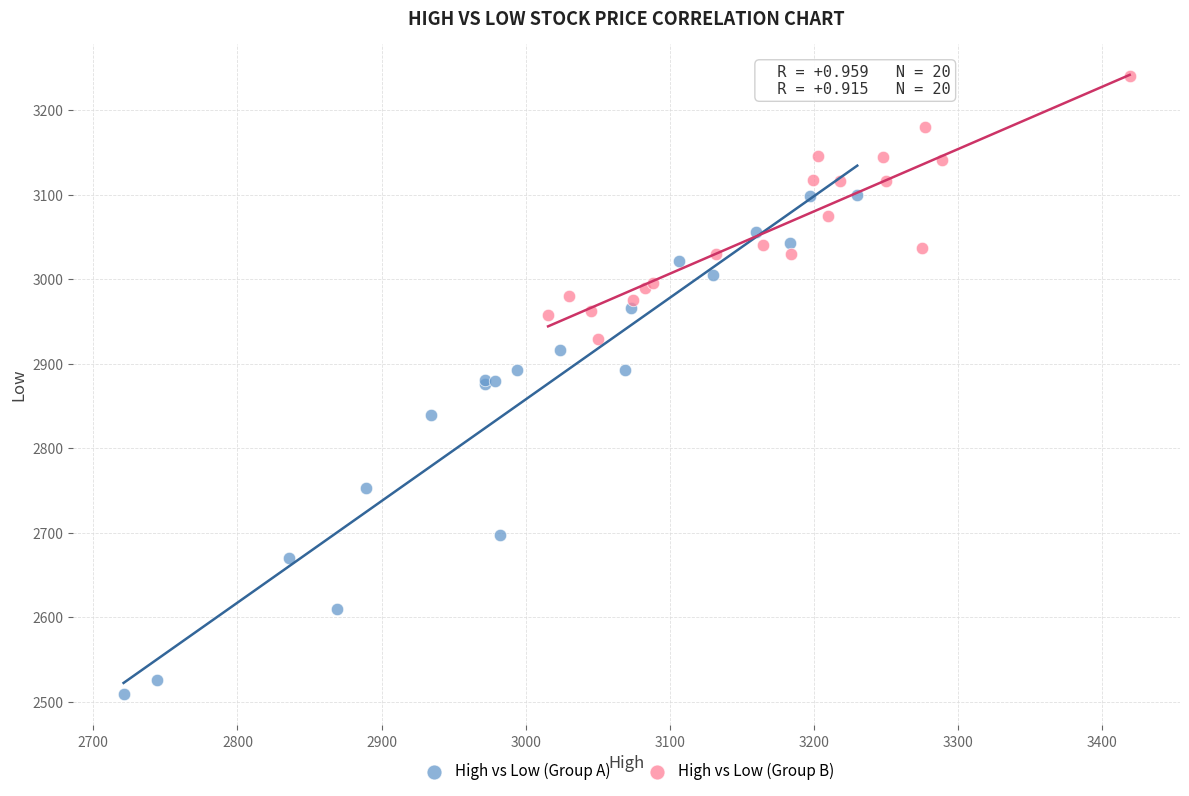

Which series reaches the minimum Y coordinate?

High vs Low (Group A)